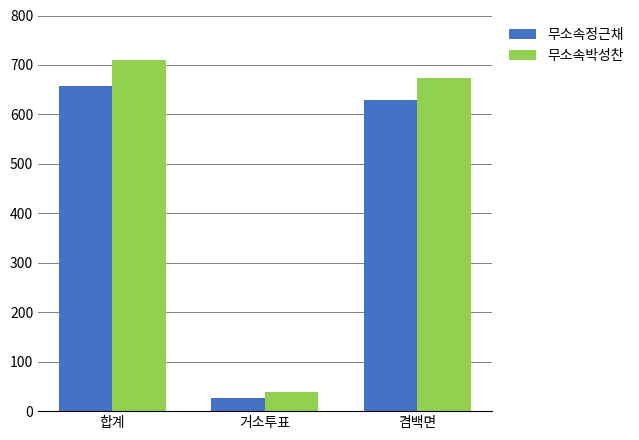

What are all the series names shown in the legend?

무소속정근채, 무소속박성찬